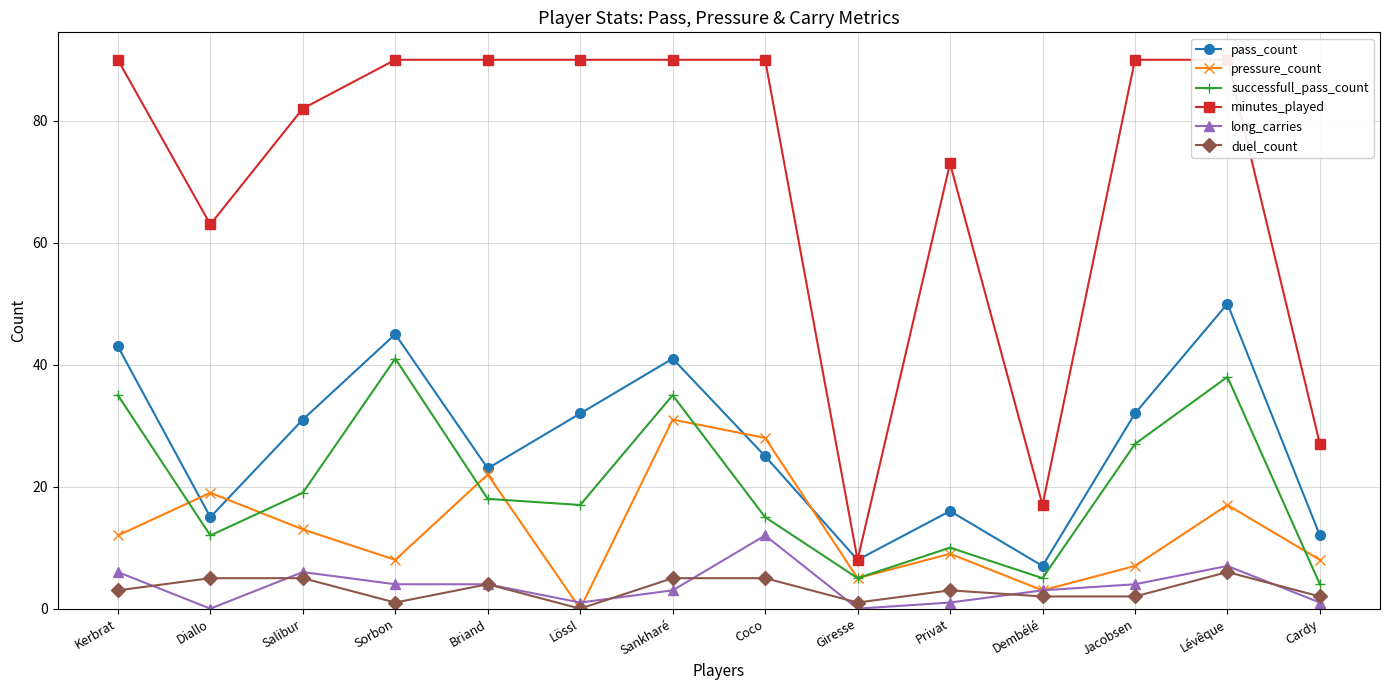

How many lines are shown in the chart?

6